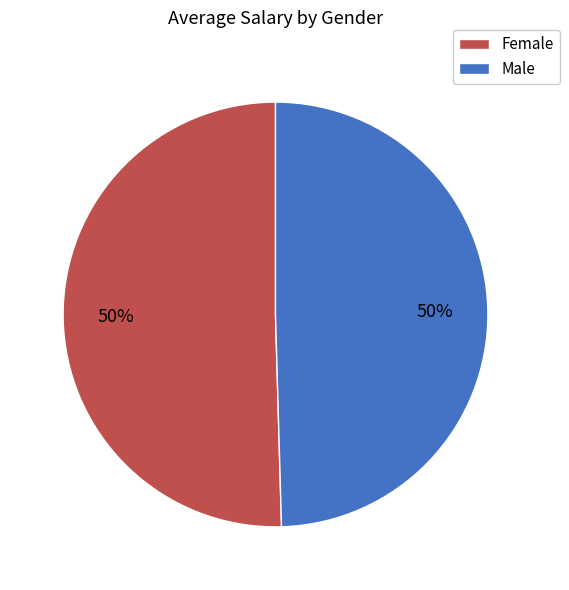

To the nearest percent, what is the average slice percentage?

50%